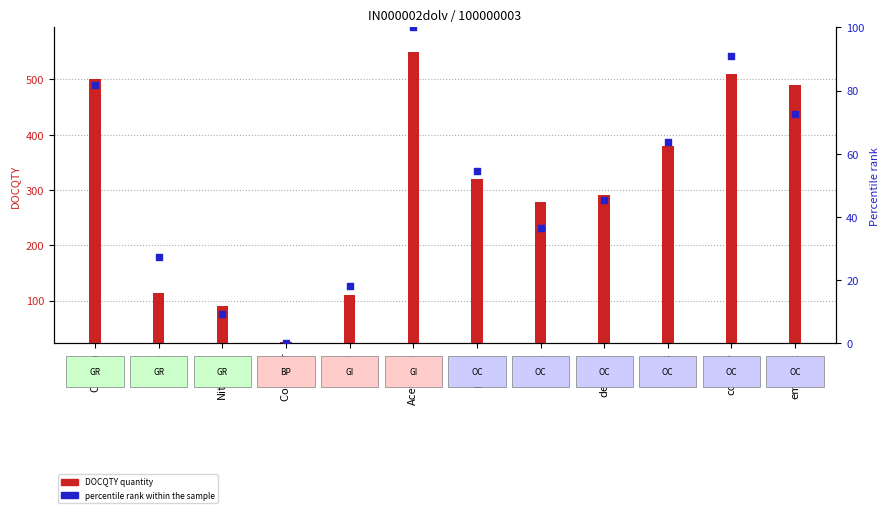

Which series contains the lowest Y value?

percentile rank within the sample